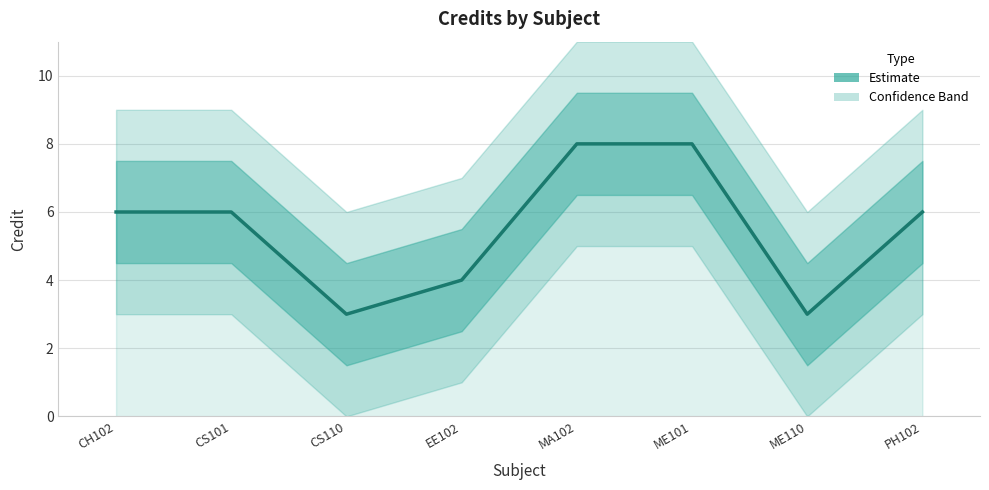

How many values exceed 6?

2